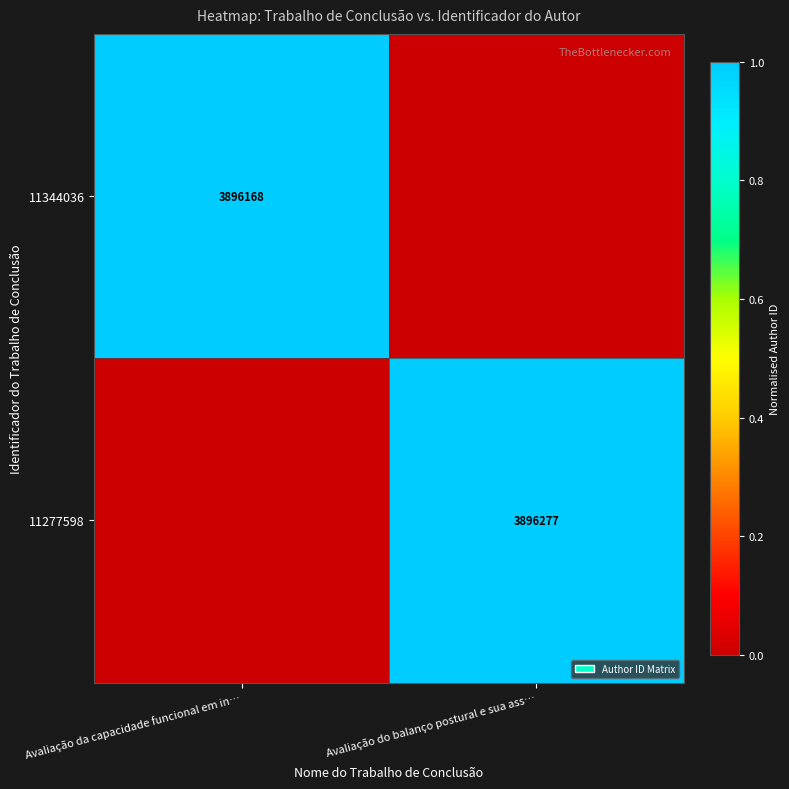

The 11277598 series shows 5978685 at Avaliação do balanço postural e sua ass…. True or false?

False